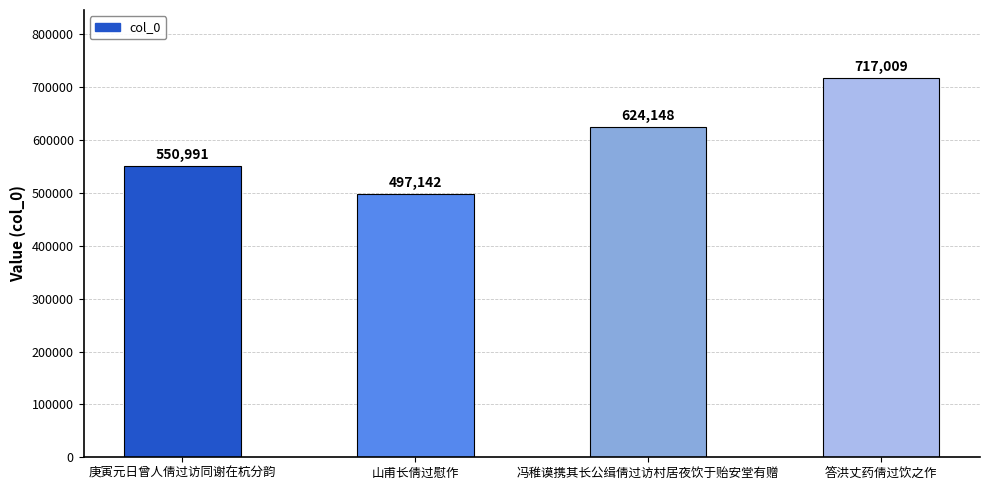

List the labels in order of value, largest first.

答洪丈药倩过饮之作, 冯稚谟携其长公缉倩过访村居夜饮于贻安堂有赠, 庚寅元日曾人倩过访同谢在杭分韵, 山甫长倩过慰作